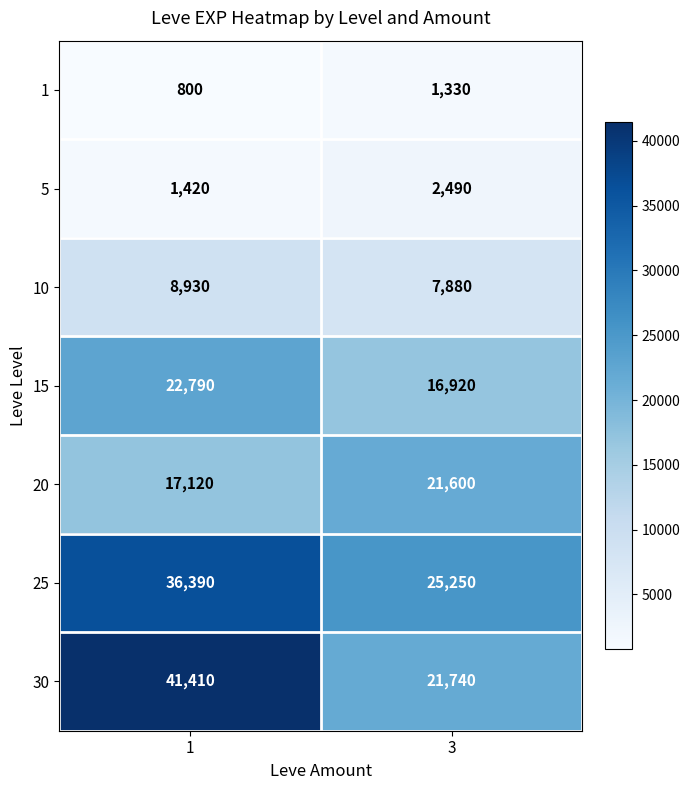

The 15 series shows 29212 at 3. True or false?

False